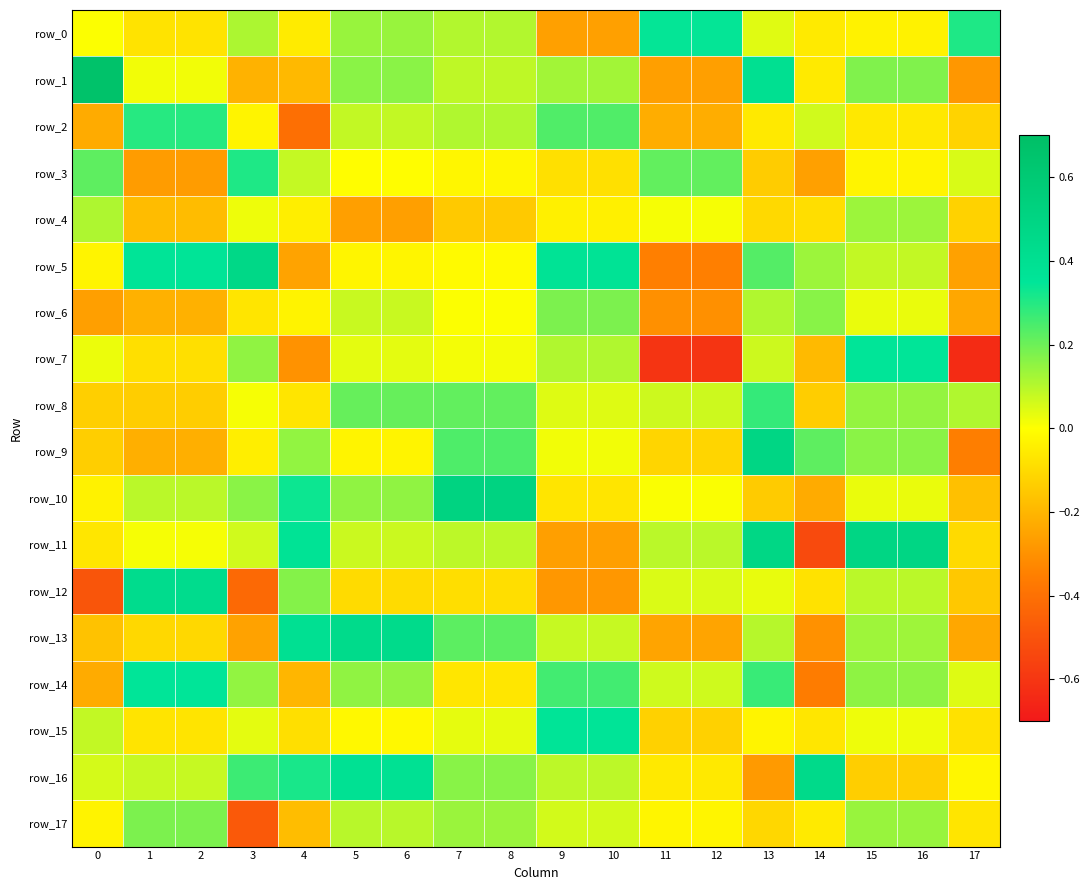

How many positive values does the row_0 series have?

10